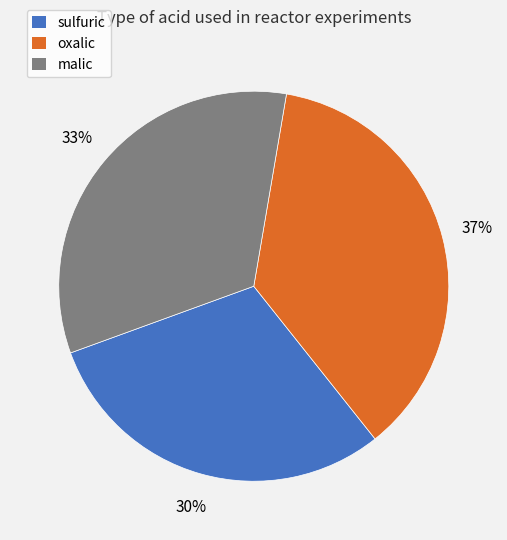

To the nearest percent, what is the difference between the sulfuric and malic slice percentages?

3%